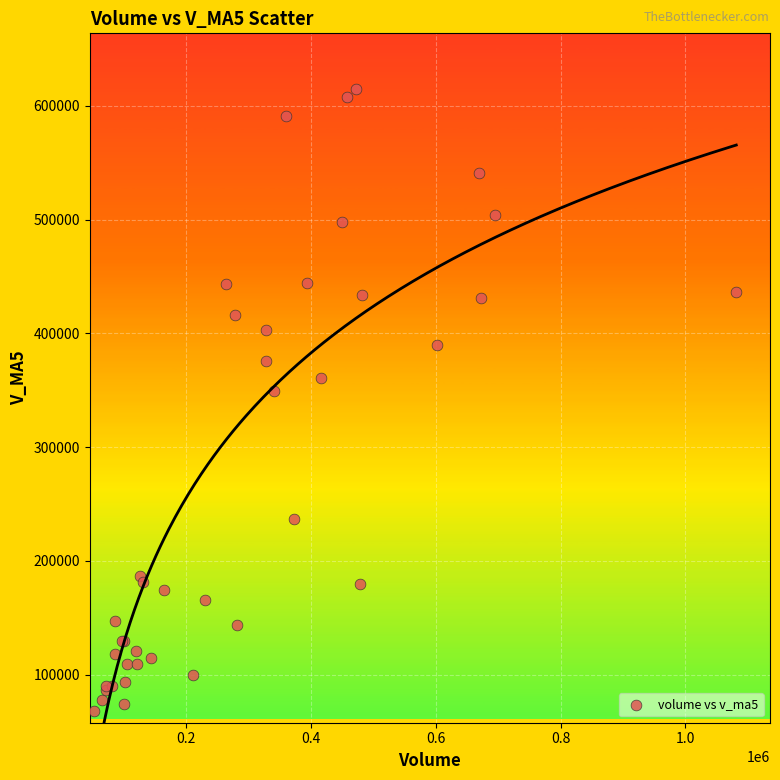

What Y value in the scatter plot is closest to 341195?

349372.4